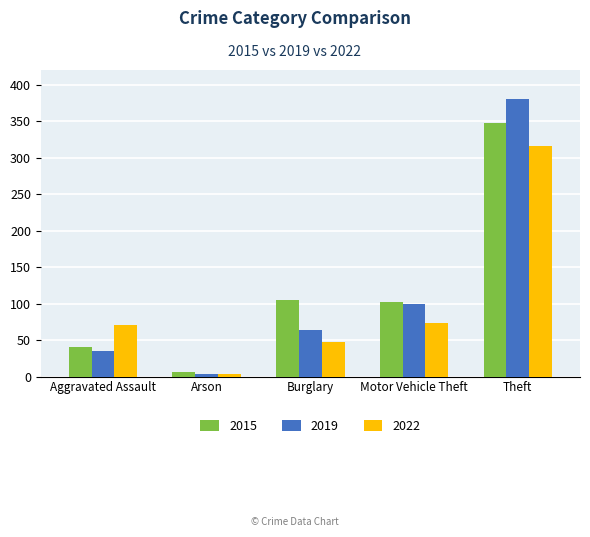

What is the difference between the maximum and minimum values in the 2022 series?

312